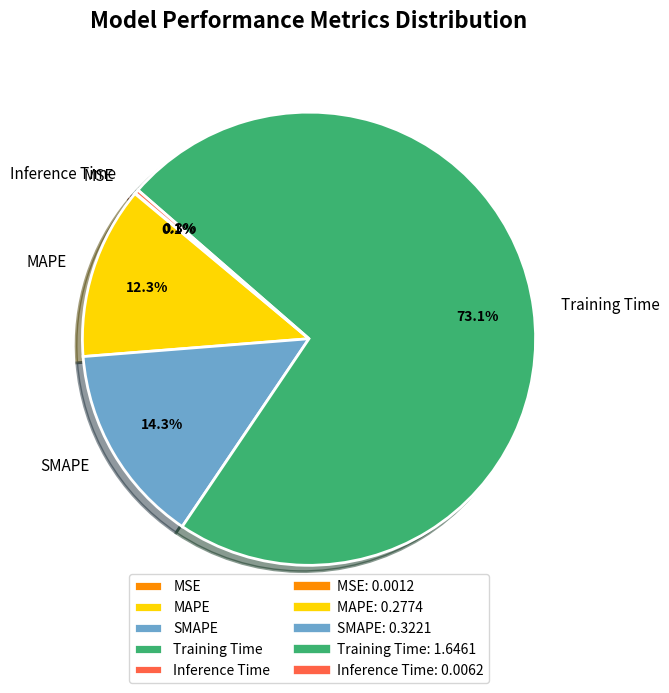

Which slice is the largest?

Training Time